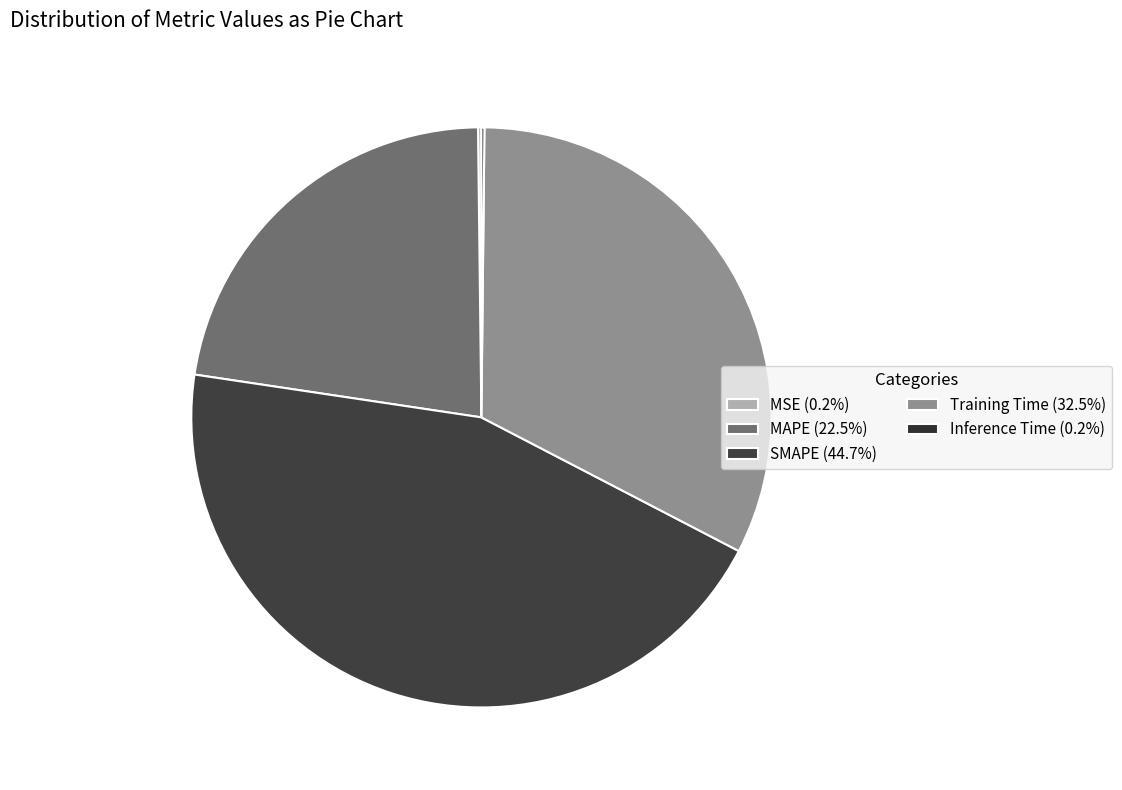

Which slice is the smallest?

Inference Time